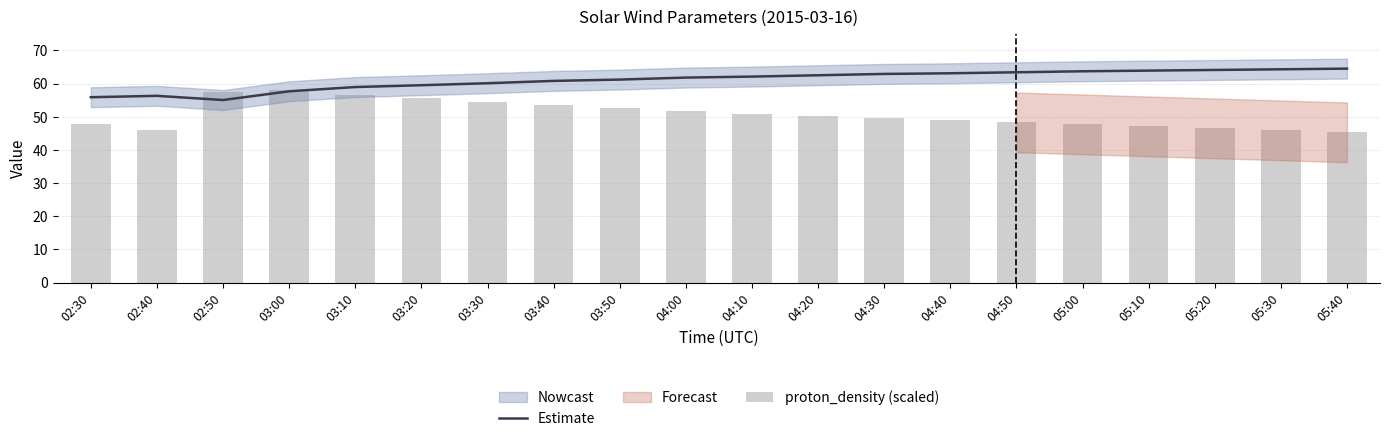

Between 05:20 and 04:00, which is larger?

05:20